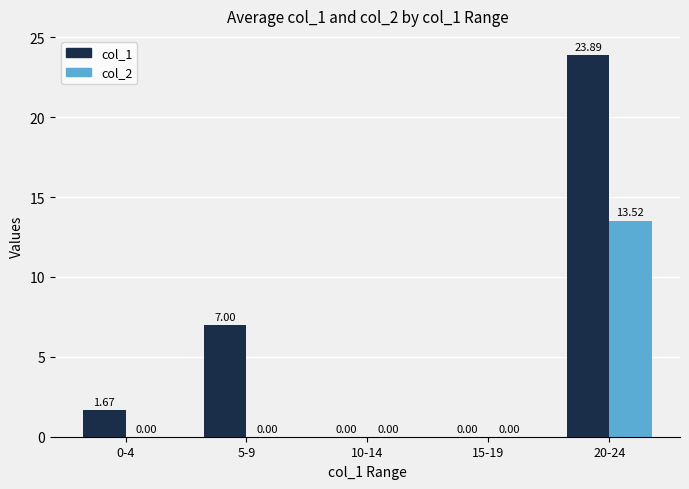

Which series changed the most between 0-4 and 15-19?

col_1